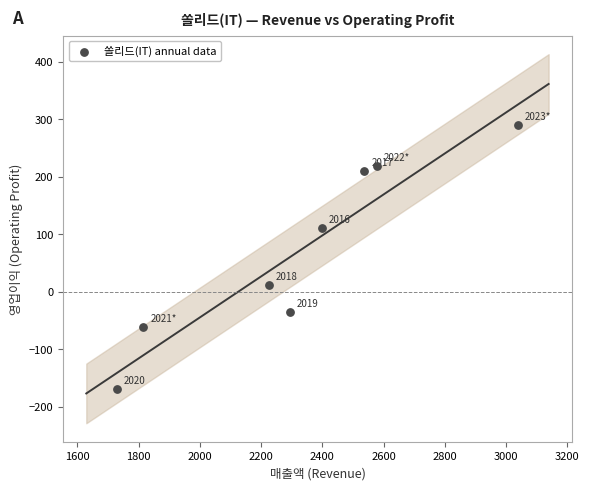

What is the range of X values (max minus min)?

1310